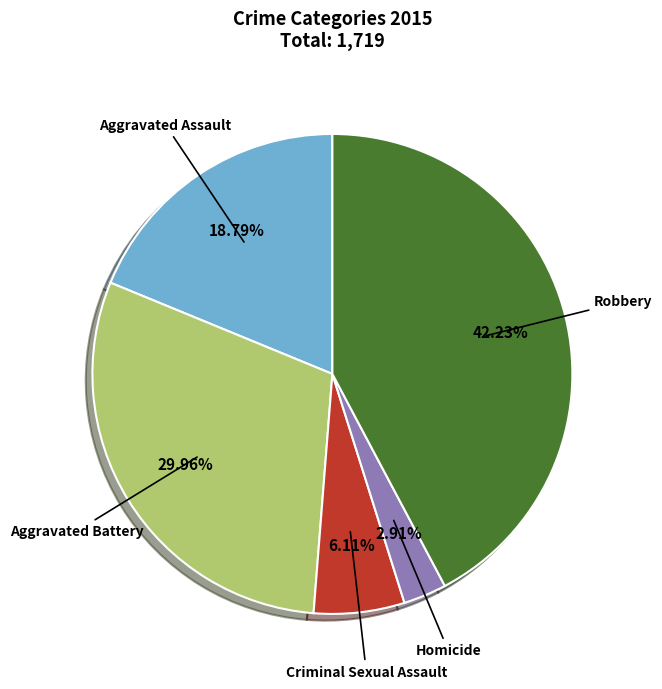

Does Robbery represent more than half of the total?

No